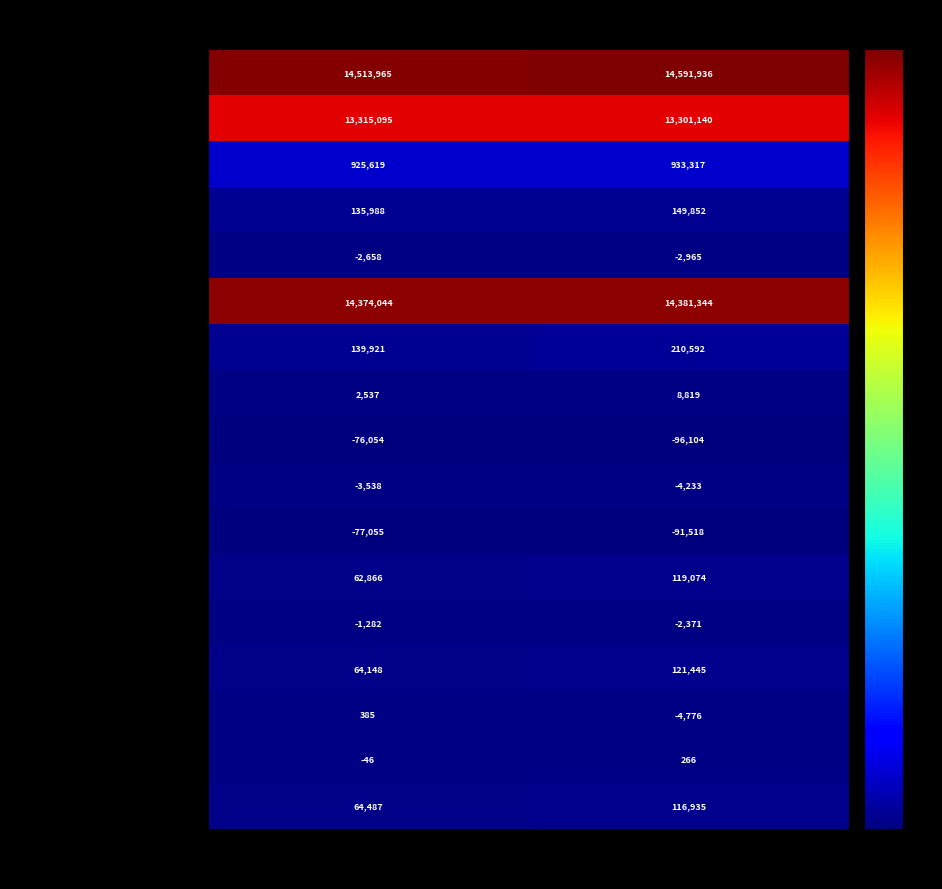

How many distinct data groups are displayed?

17